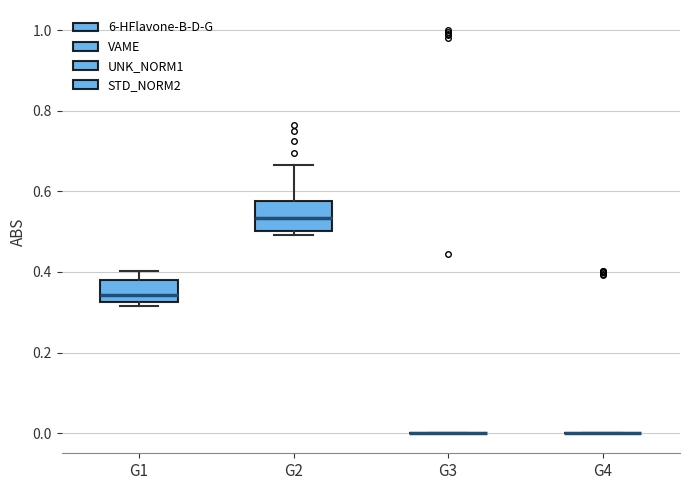

Reading left to right, read every box against the y-axis: the position of its median line, the range the box covers, and the ends of its whiskers. The values are not printed on the chart, so give them approximately, as read against the axis.

G1: median 0.34, box 0.32 to 0.38, whiskers 0.32 (just below the box's lower edge) to 0.40
G2: median 0.54, box 0.50 to 0.58, whiskers 0.50 (just below the box's lower edge) to 0.66
G3: box collapsed to a line at 0.00, whiskers 0.00 to 0.00
G4: box collapsed to a line at 0.00, whiskers 0.00 to 0.00